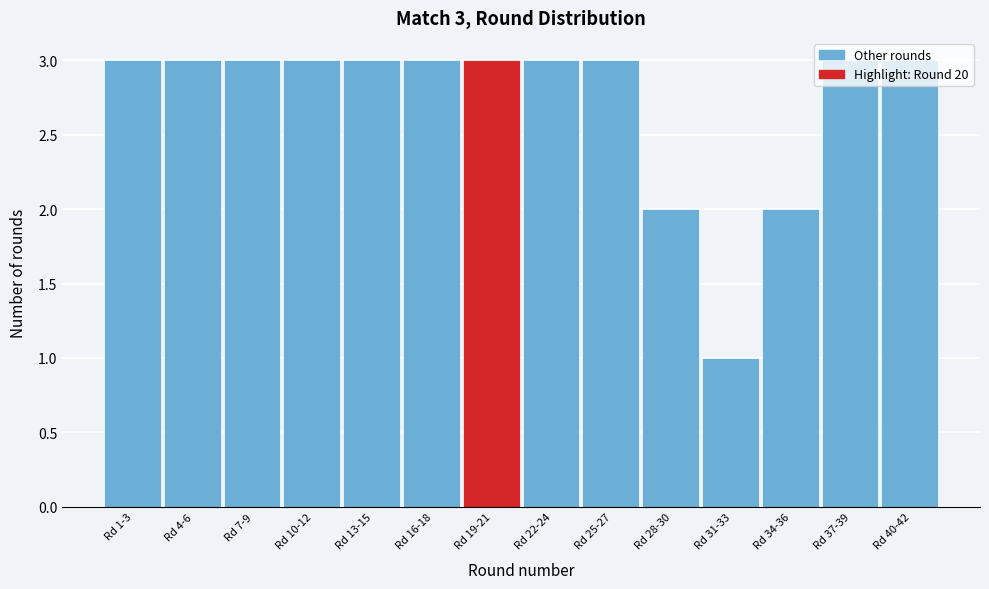

True or false: the data shows 3 at Rd 13-15.

True